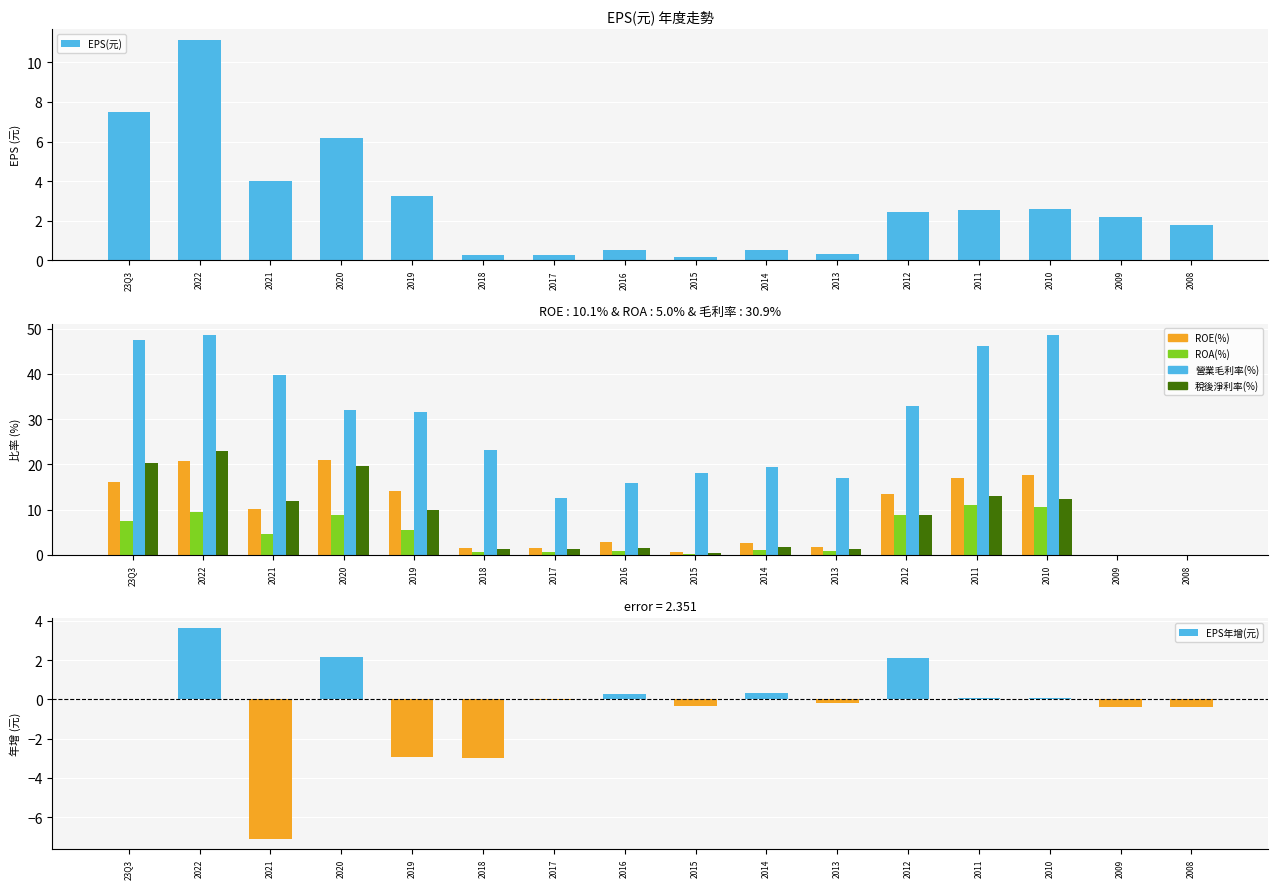

True or false: EPS年增(元) has a value of -0.4 at 2008.

True